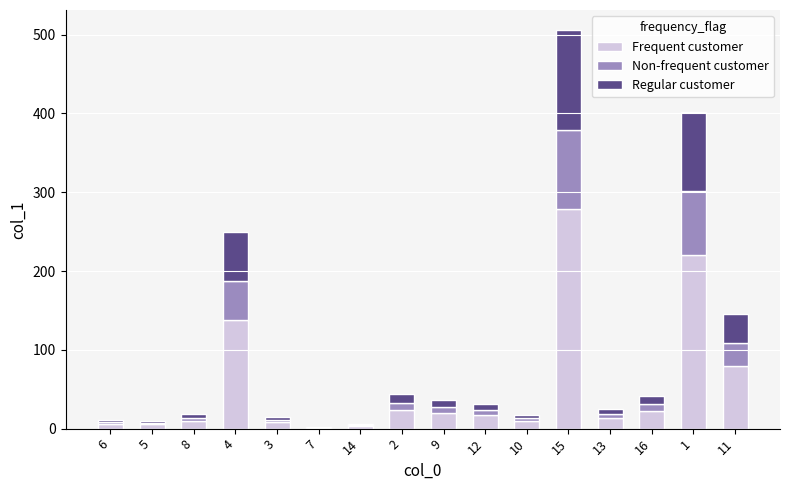

At which category is the sum across all series the highest?

15